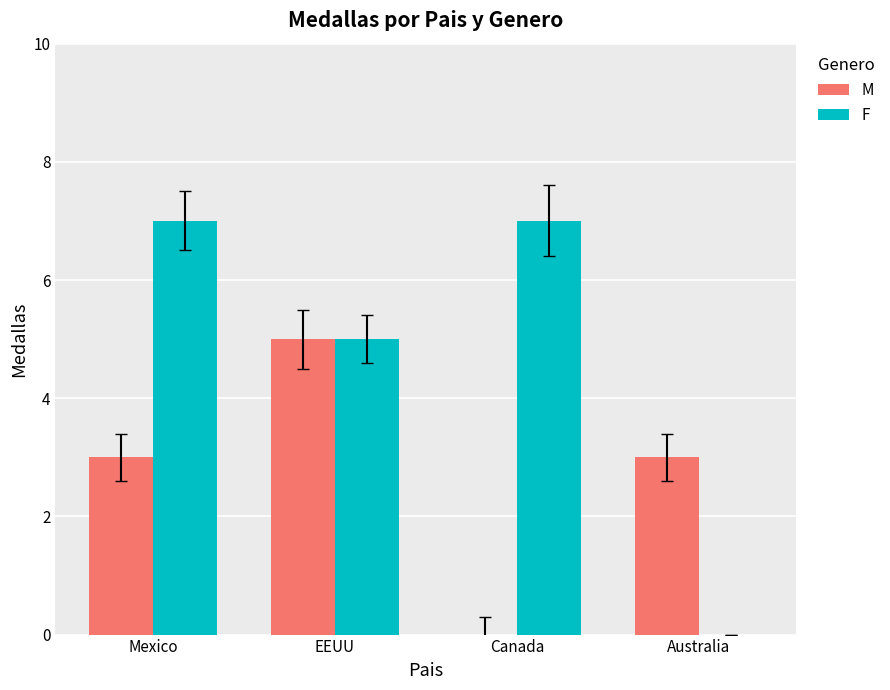

Is it true that M equals 3 at Canada?

False